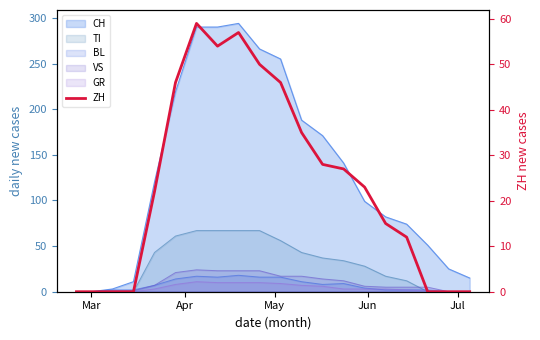

How many data points are above 23?

9